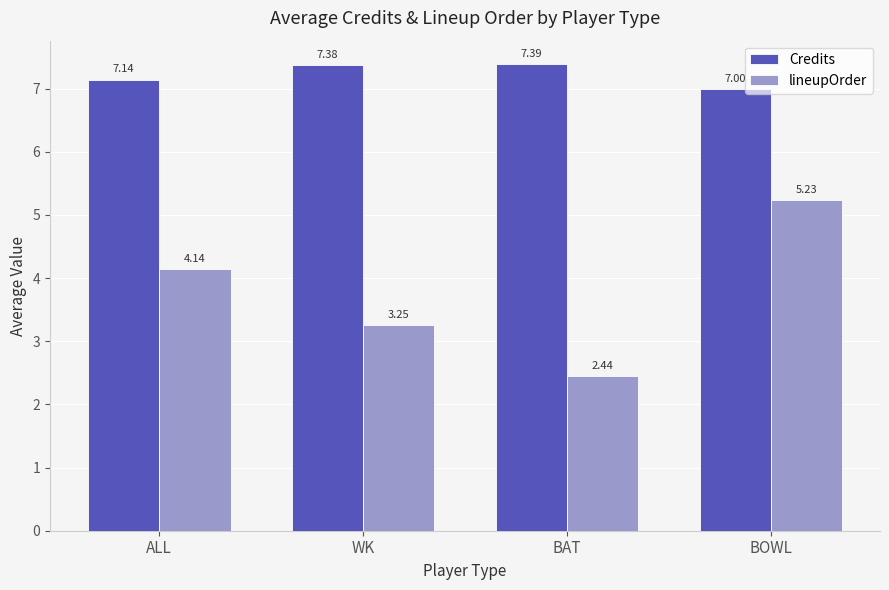

Rank the series by their maximum value, from highest to lowest.

Credits, lineupOrder